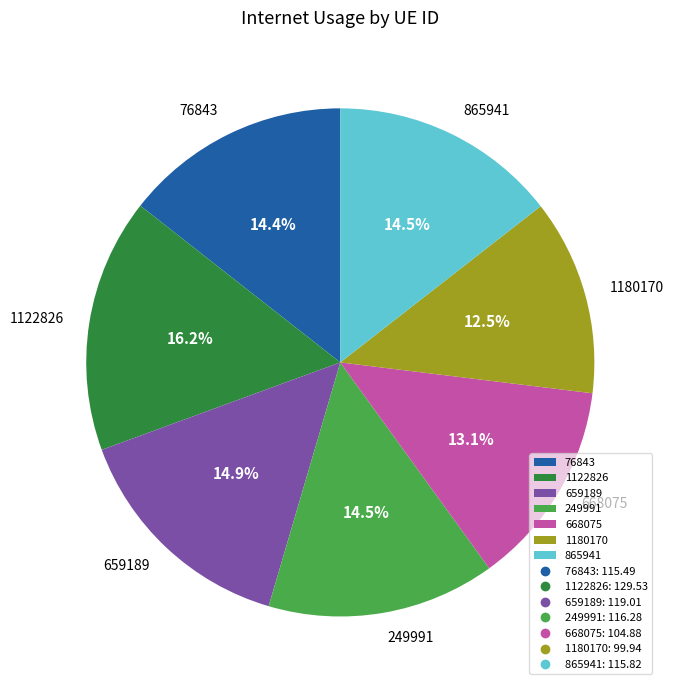

Is there a majority slice in this chart?

No